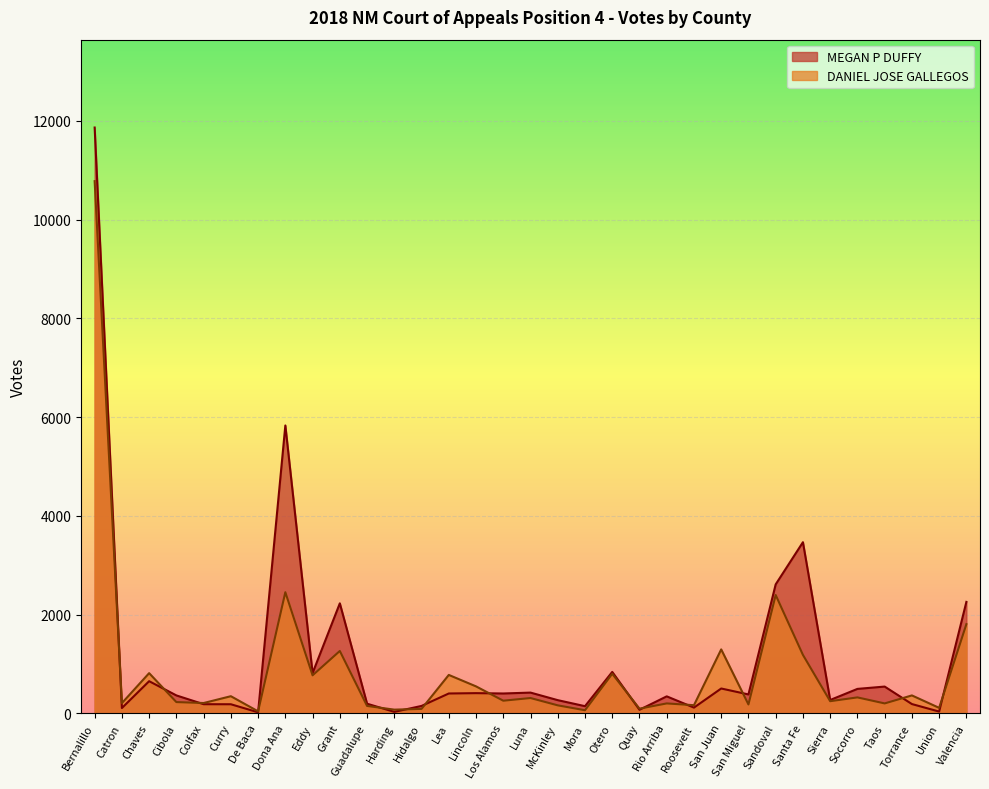

What is the label of the 5th point from the left?

Colfax